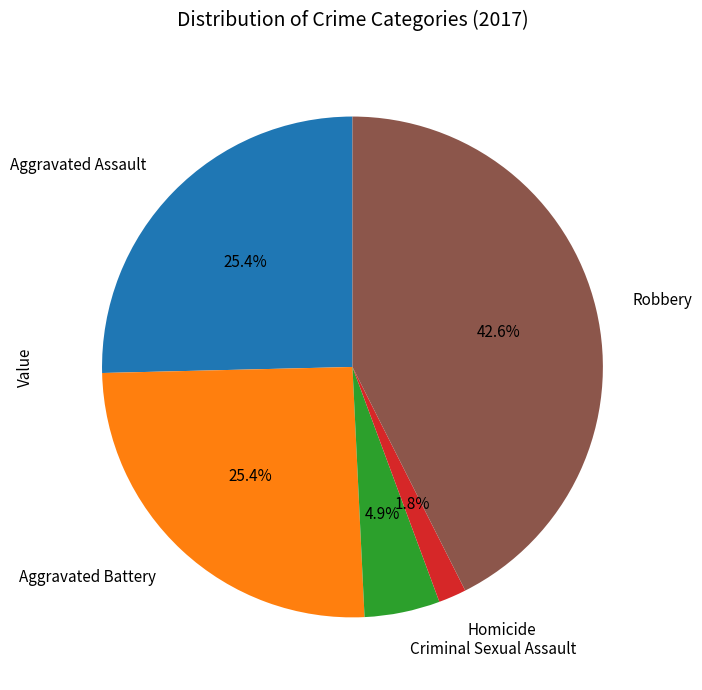

Is Homicide the majority of the pie?

No